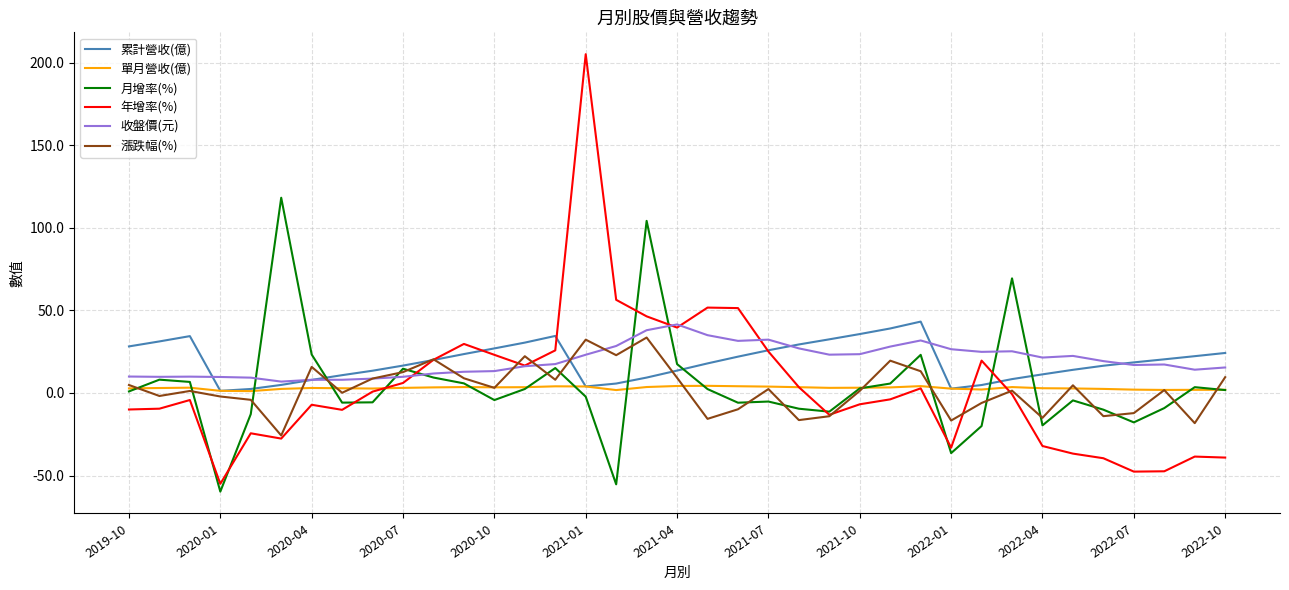

What is the smallest value displayed?

-59.7